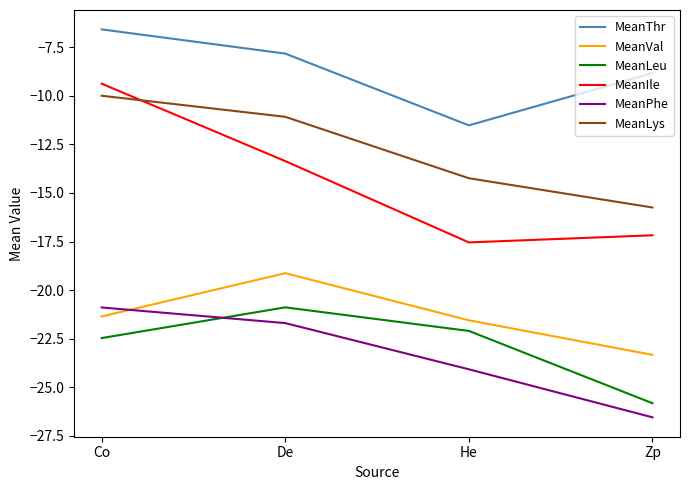

What is the difference between the MeanVal values at Zp and De?

4.2